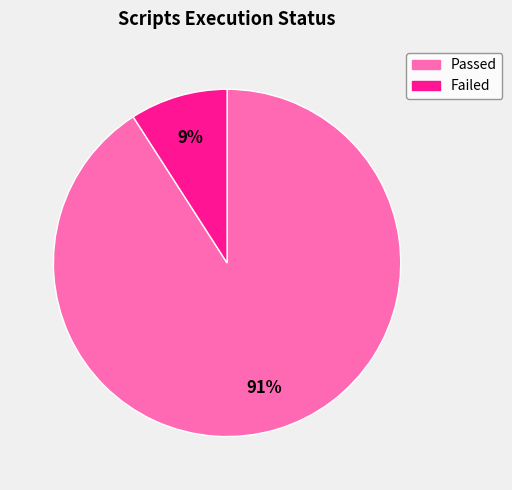

To the nearest percent, what is the average slice percentage?

50%